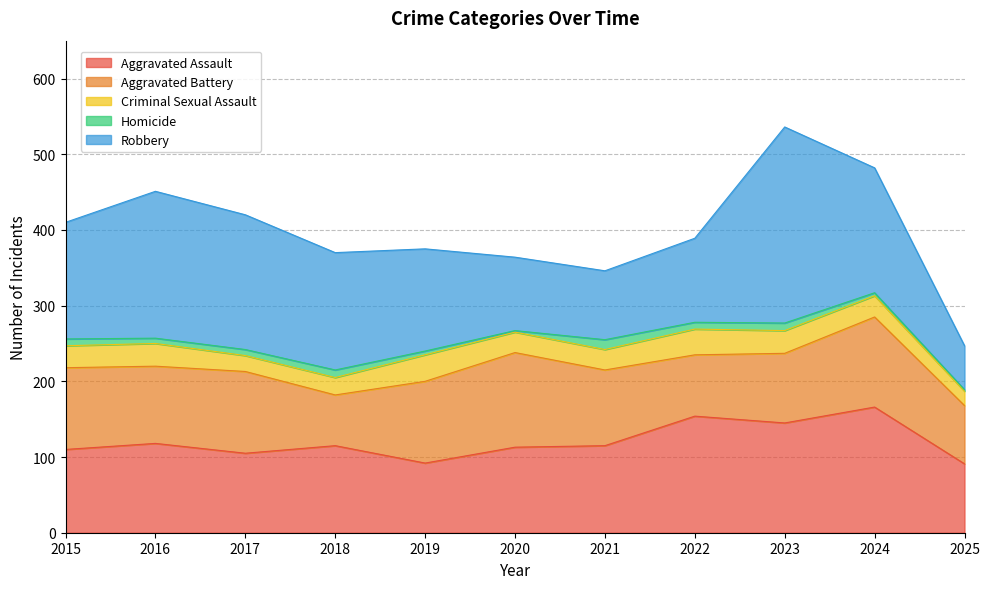

Reading right to left, what are all the values shown in this chart?

Aggravated Assault: 2025=91	2024=166	2023=145	2022=154	2021=115	2020=113	2019=92	2018=115	2017=105	2016=118	2015=110
Aggravated Battery: 2025=77	2024=119	2023=92	2022=81	2021=100	2020=125	2019=108	2018=67	2017=108	2016=102	2015=108
Criminal Sexual Assault: 2025=19	2024=28	2023=30	2022=34	2021=27	2020=27	2019=35	2018=23	2017=21	2016=30	2015=29
Homicide: 2025=2	2024=4	2023=10	2022=9	2021=13	2020=2	2019=5	2018=10	2017=8	2016=7	2015=9
Robbery: 2025=58	2024=165	2023=259	2022=111	2021=91	2020=97	2019=135	2018=155	2017=178	2016=194	2015=154